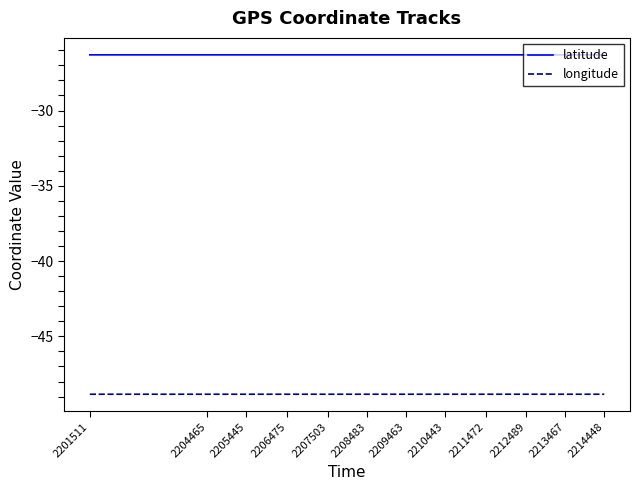

The value of longitude at 2213467 is -48.8. True or false?

True